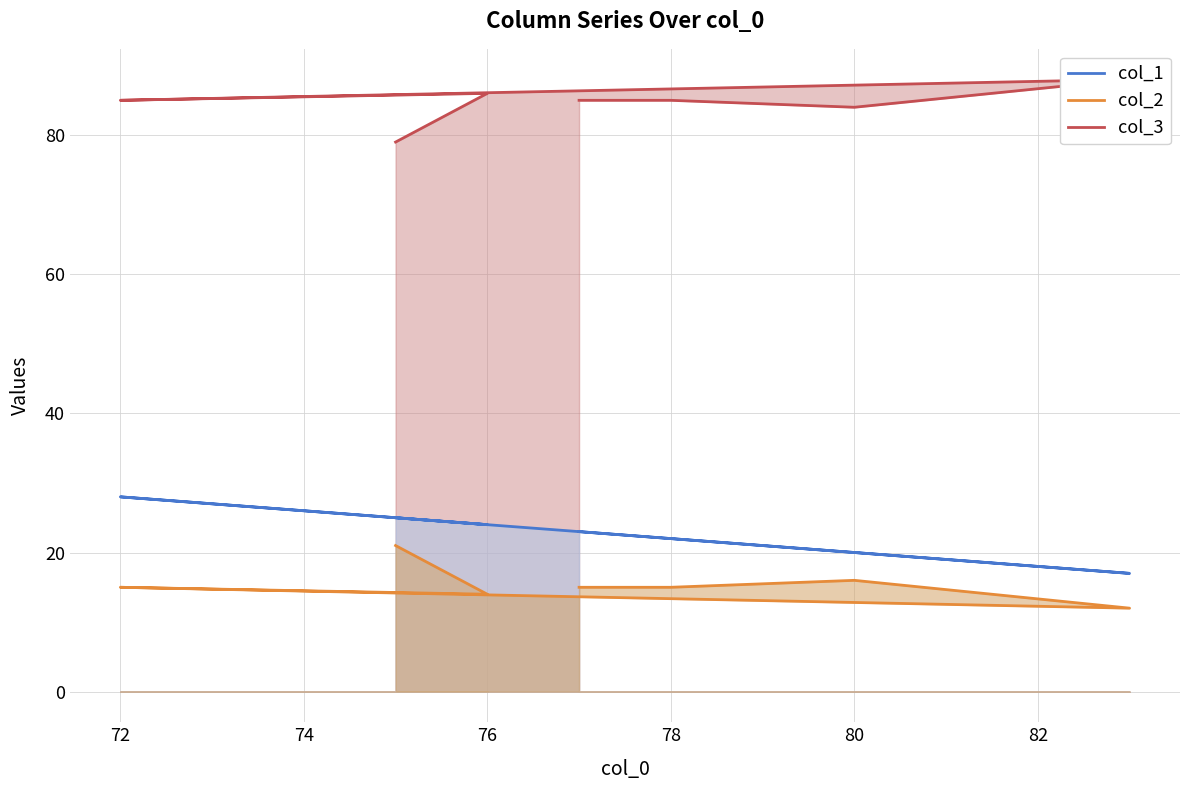

Rank the series by their maximum value, from highest to lowest.

col_3, col_1, col_2